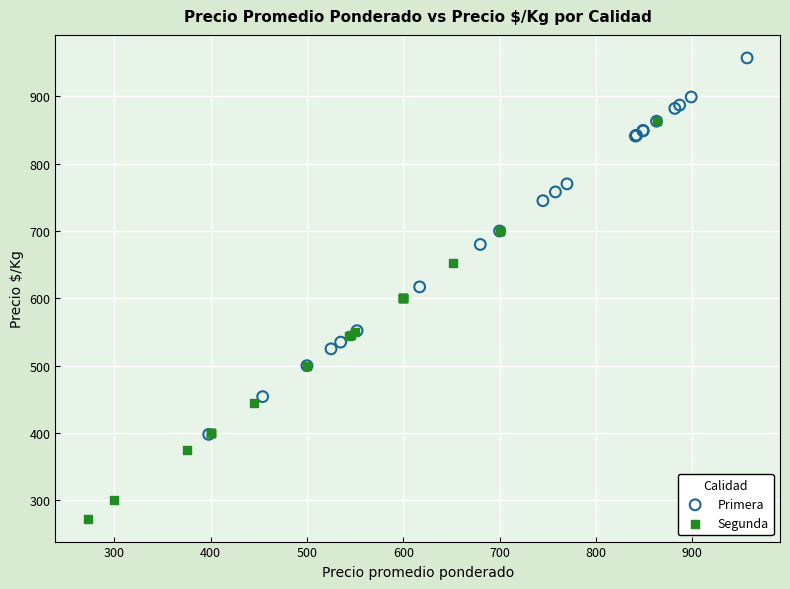

What are all the series names shown in the legend?

Primera, Segunda